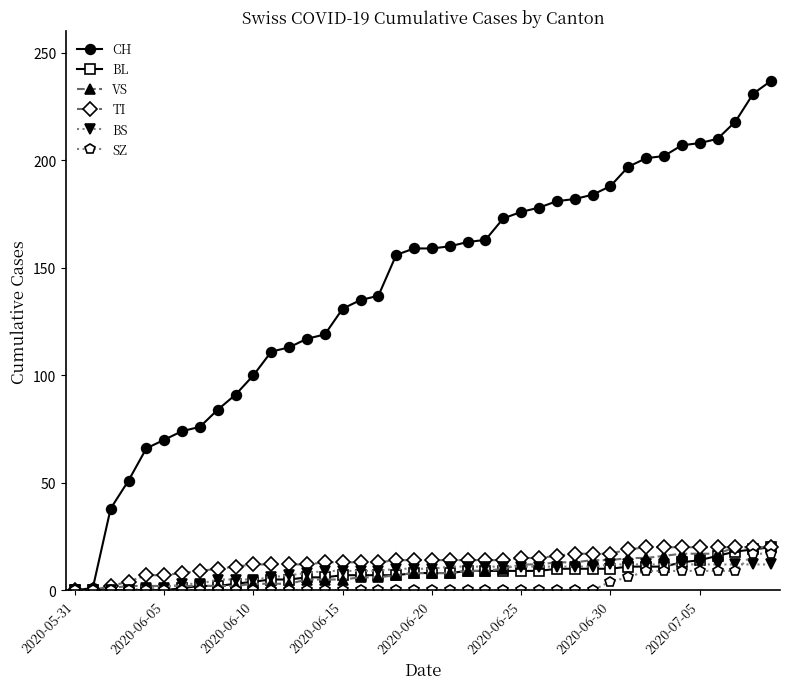

What is the highest value of the BL series?

20